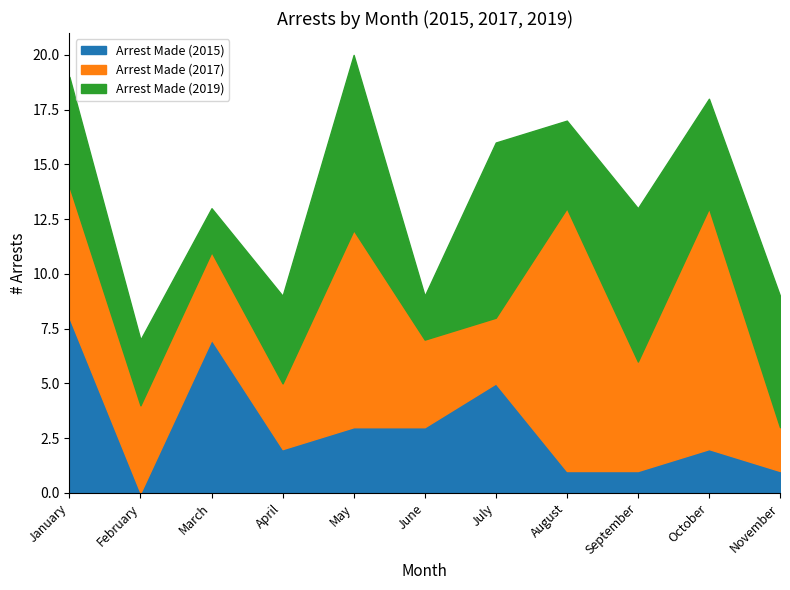

Reading left to right, extract all data points from this chart.

Arrest Made (2015): January=8	February=0	March=7	April=2	May=3	June=3	July=5	August=1	September=1	October=2	November=1
Arrest Made (2017): January=6	February=4	March=4	April=3	May=9	June=4	July=3	August=12	September=5	October=11	November=2
Arrest Made (2019): January=5	February=3	March=2	April=4	May=8	June=2	July=8	August=4	September=7	October=5	November=6